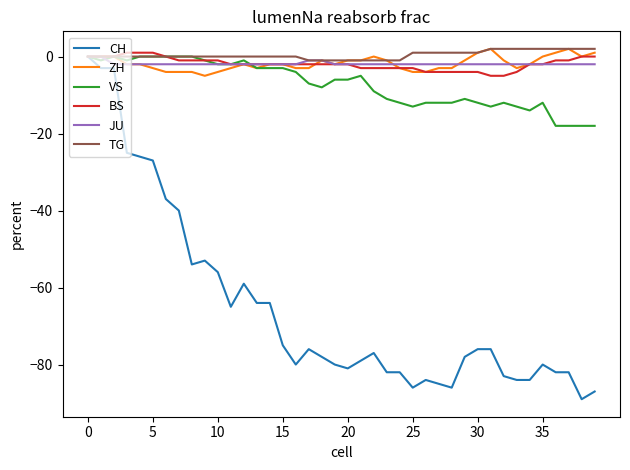

What are all the series names shown in the legend?

CH, ZH, VS, BS, JU, TG